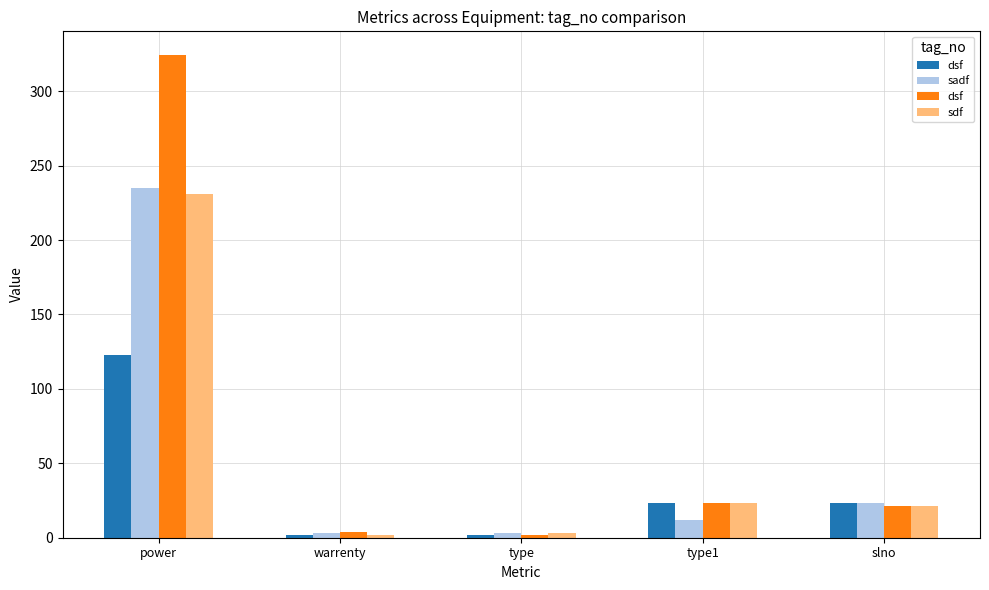

At how many categories does at least one series exceed 268?

1